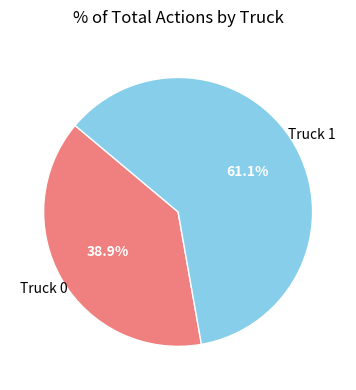

What is the largest slice in the pie chart?

Truck 1